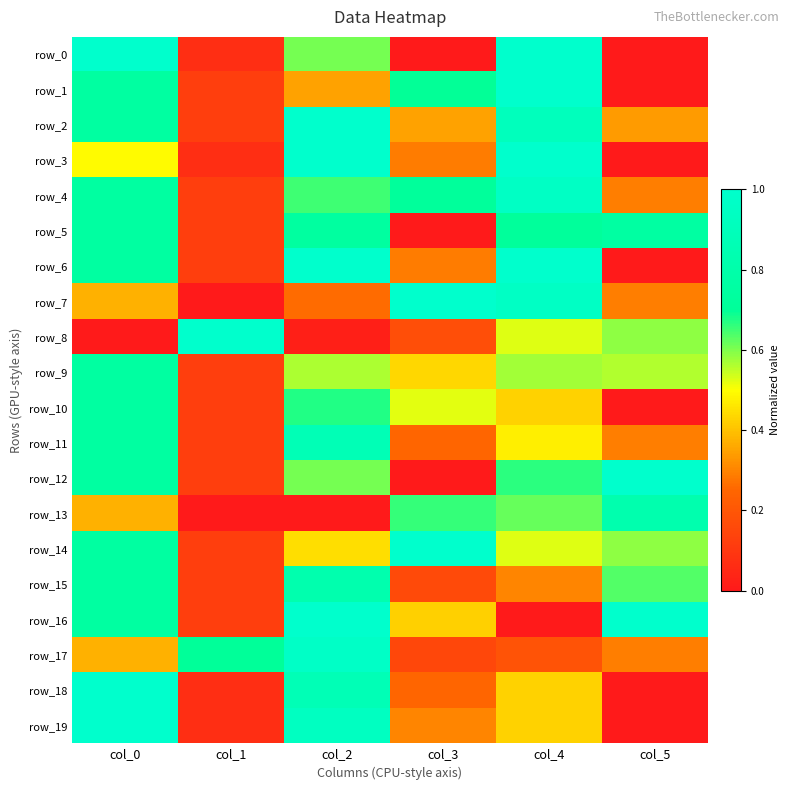

How many data points does each series have?

6